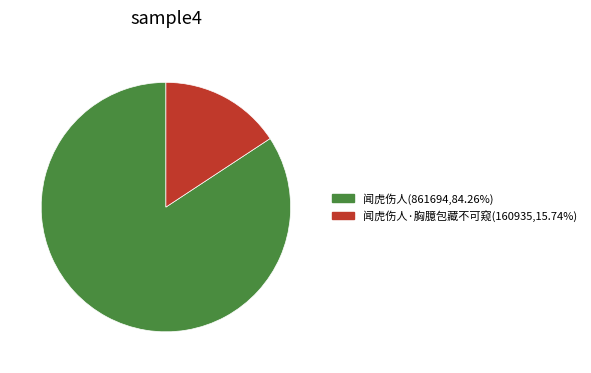

Is there any slice that represents more than half of the pie?

Yes